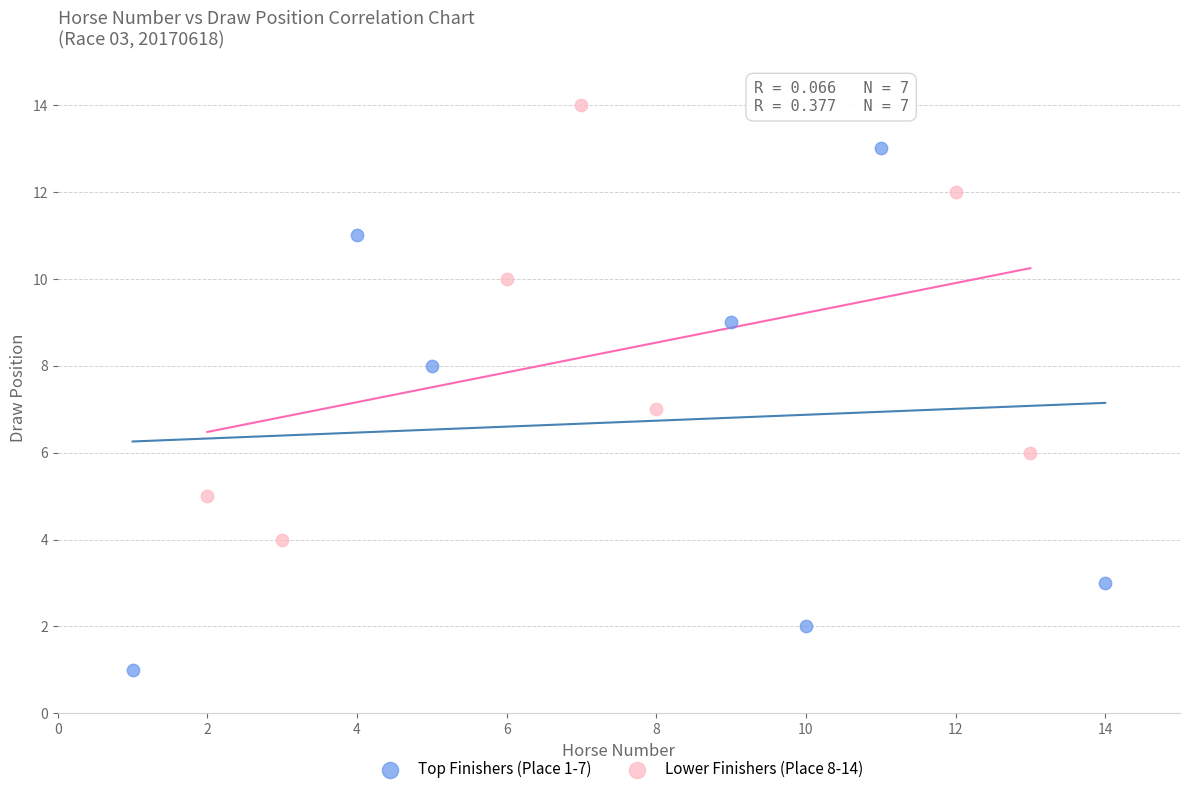

Which series contains the lowest Y value?

Top Finishers (Place 1-7)